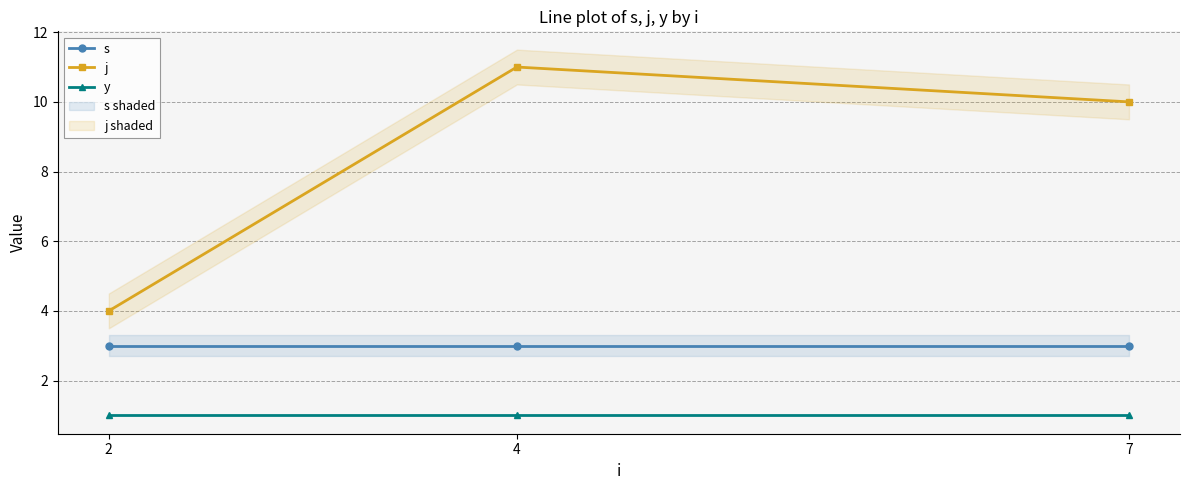

Reading right to left, extract all data points from this chart.

s: 3	3	3
j: 10	11	4
y: 1	1	1